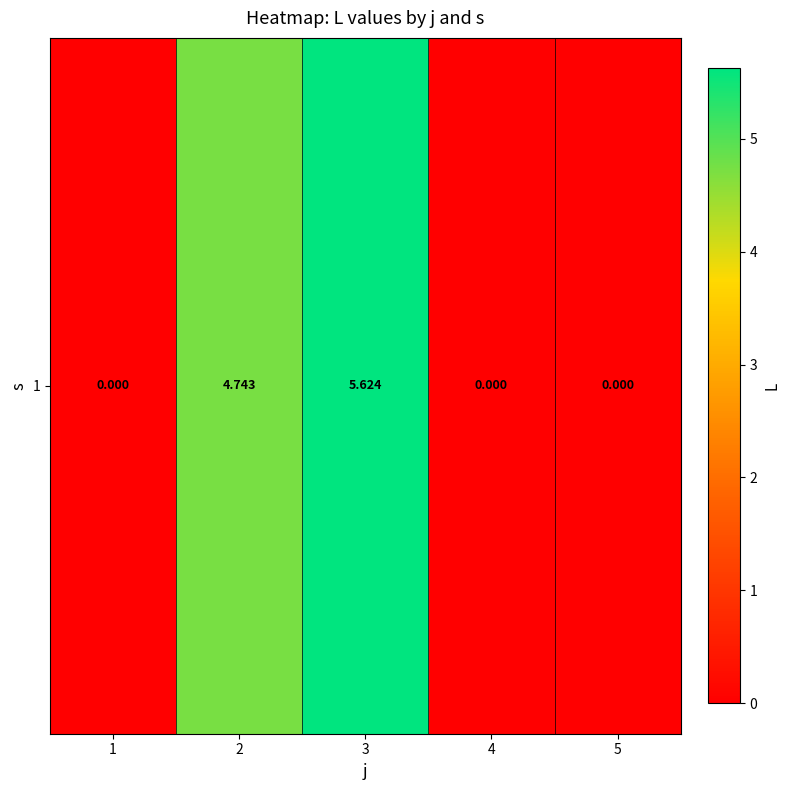

Rank the categories by value from highest to lowest.

3, 2, 1, 4, 5